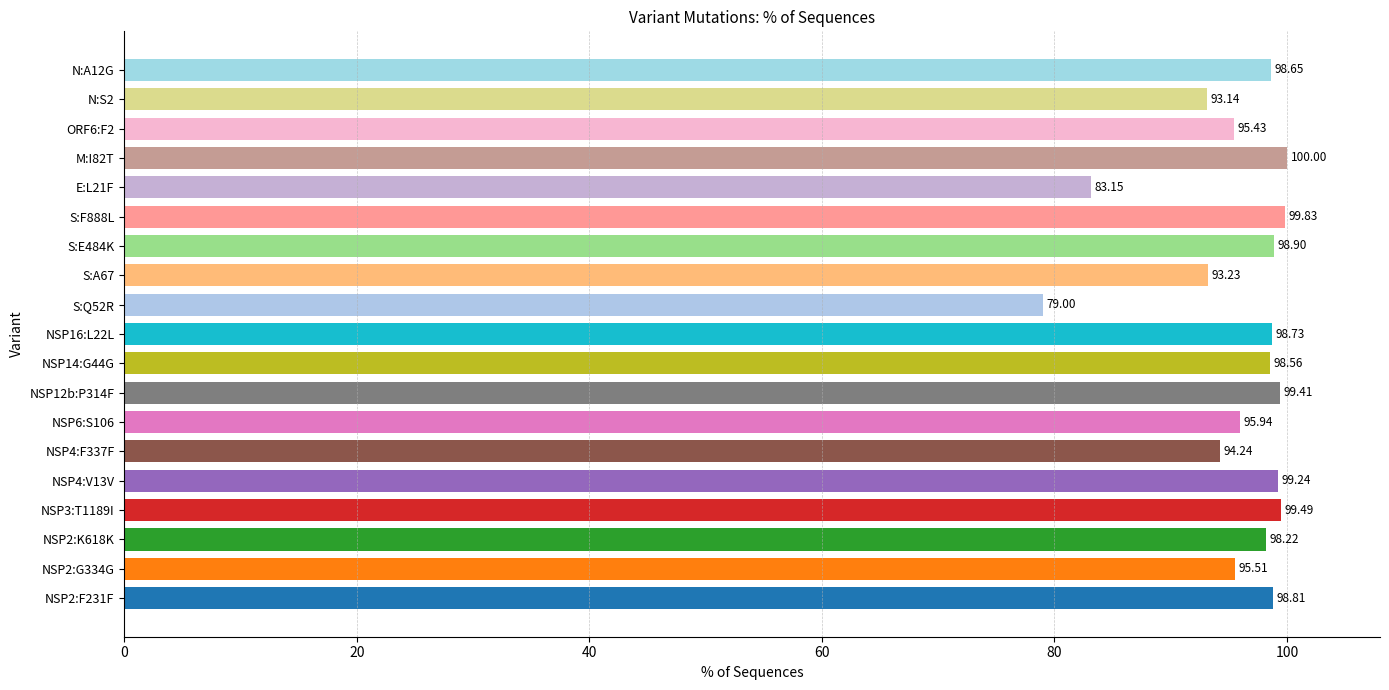

What is the sum of all values?

1819.5